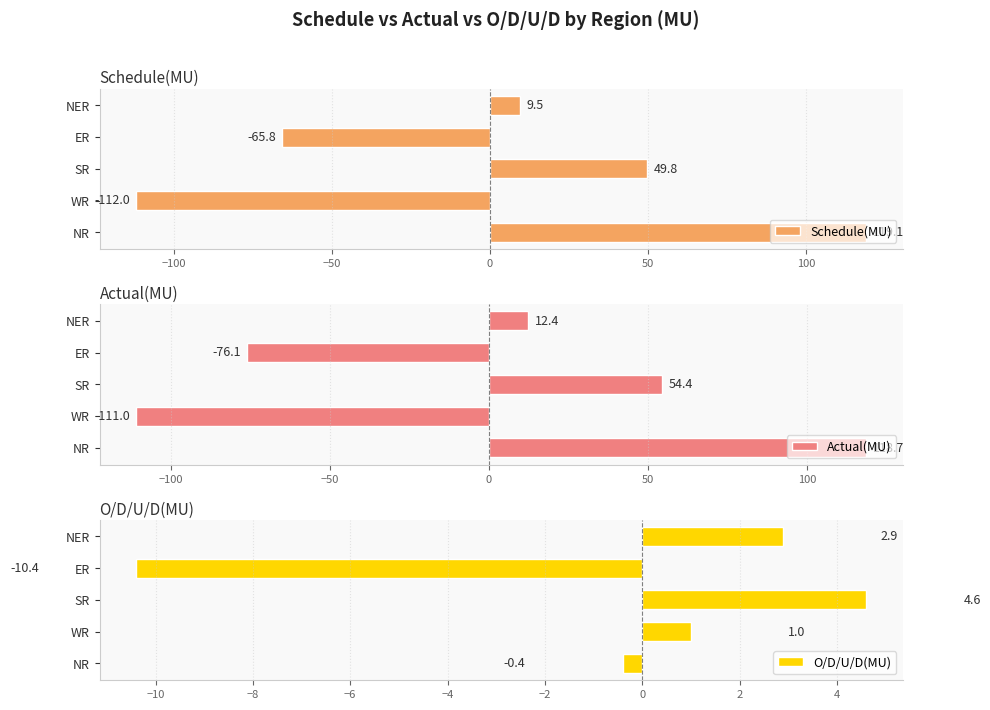

Rank the categories by O/D/U/D(MU) value from highest to lowest.

SR, NER, WR, NR, ER